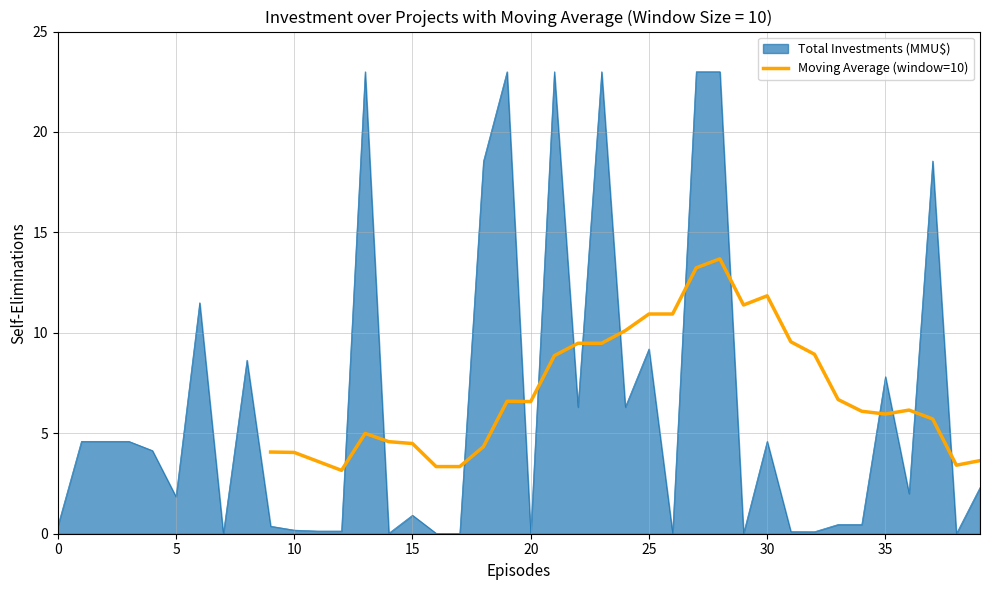

What is the lowest value of the Moving Average (window=10) series?

3.2